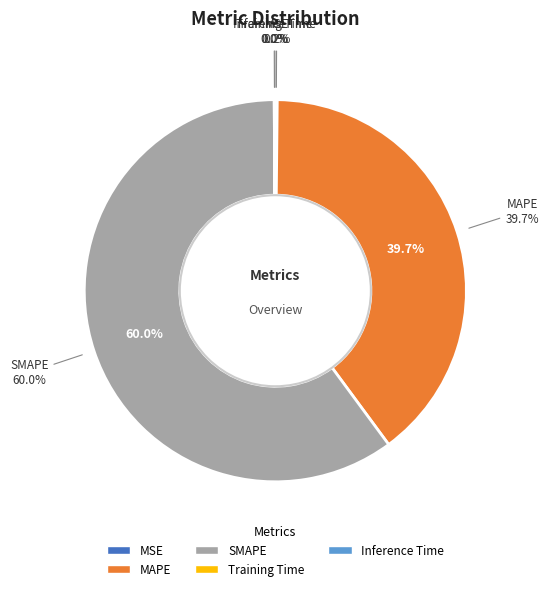

How many segments does this pie chart have?

5